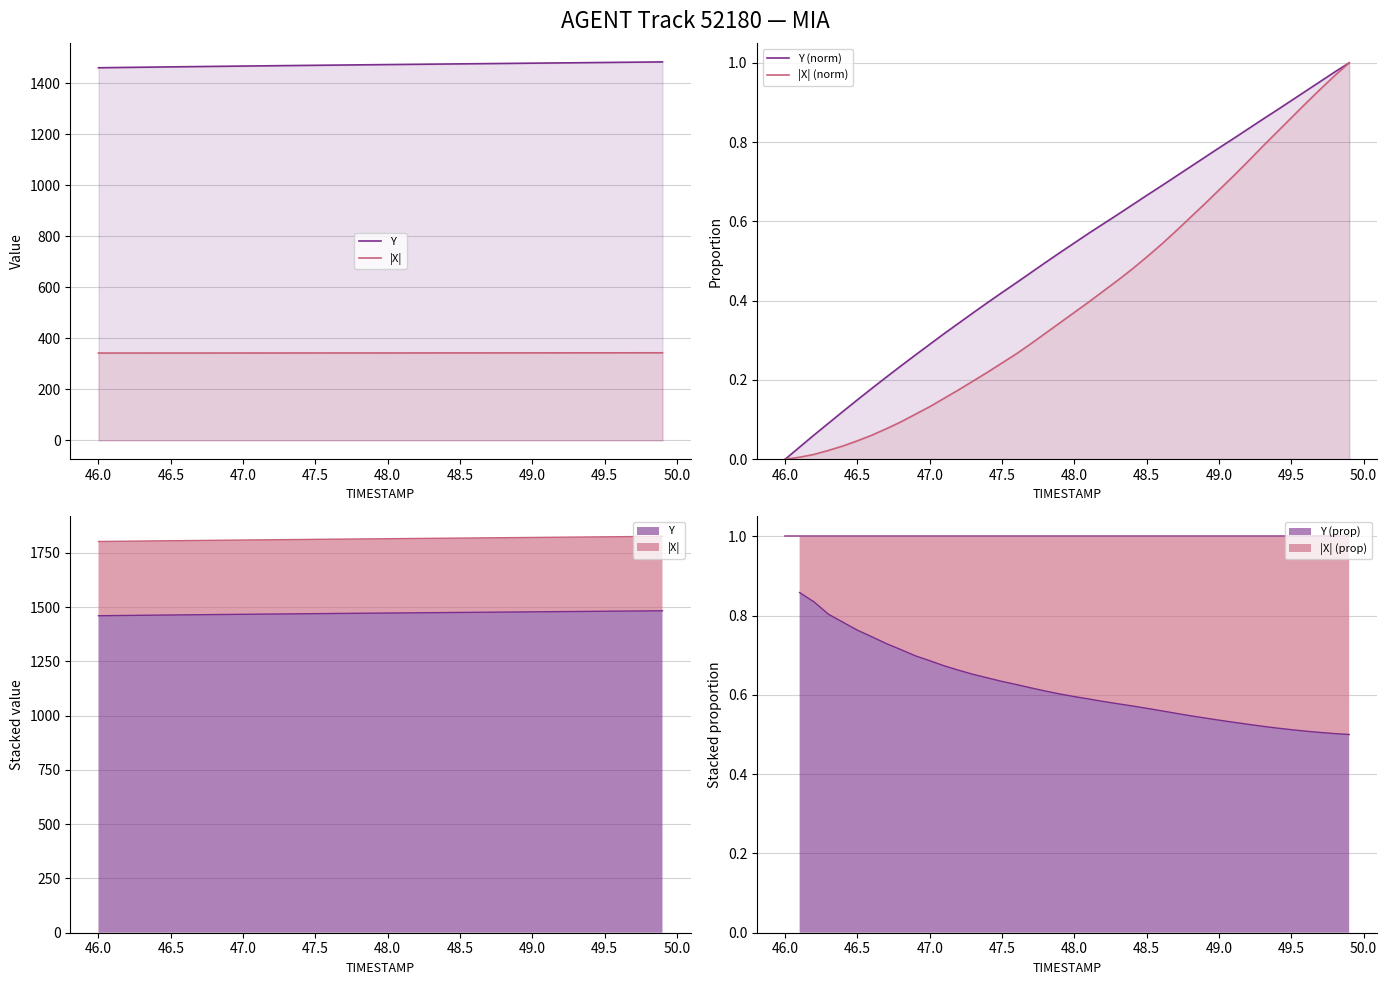

How many lines are shown in the chart?

4